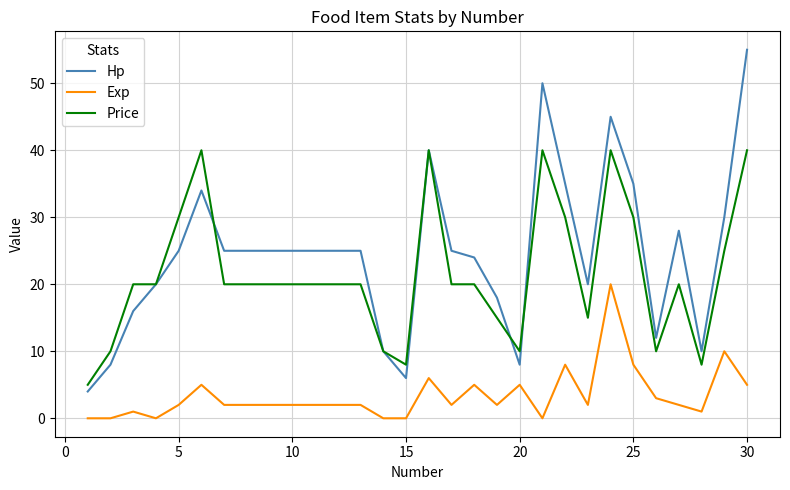

How many lines are shown in the chart?

3